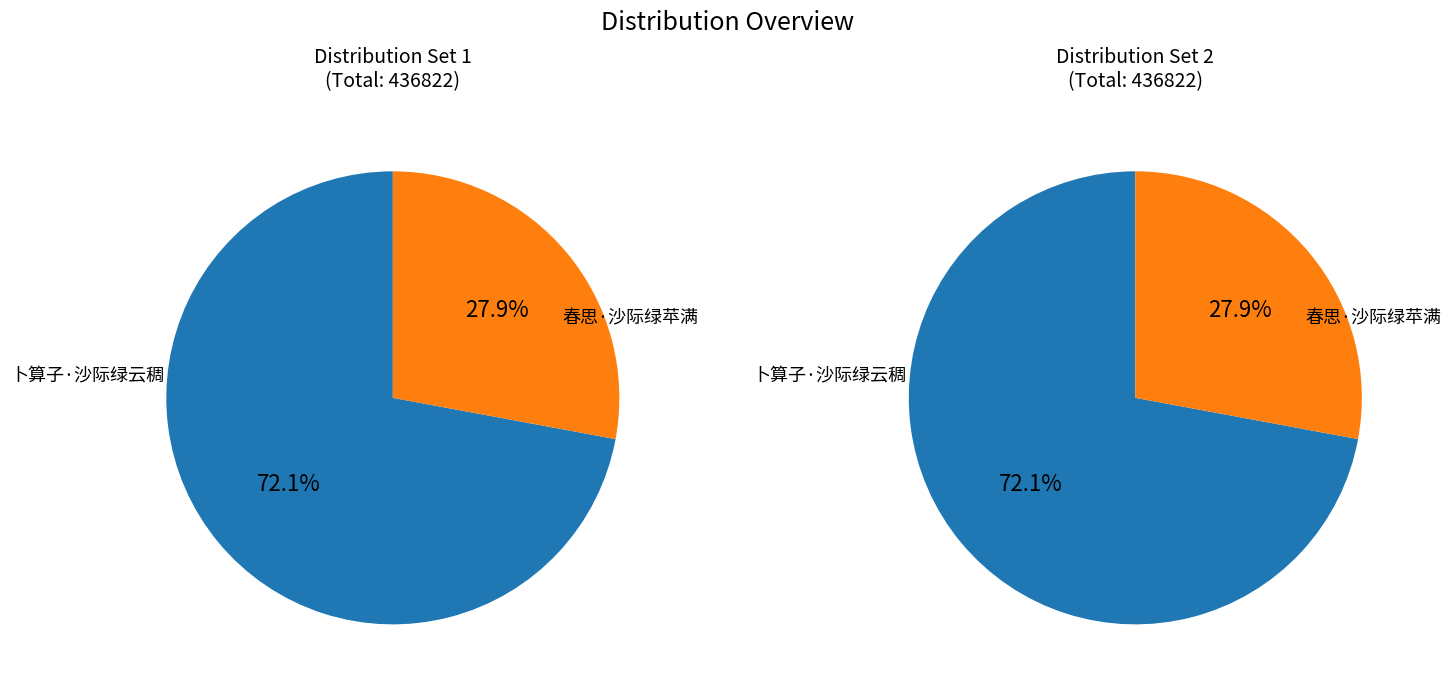

Is 春思·沙际绿苹满 the majority of the pie?

No